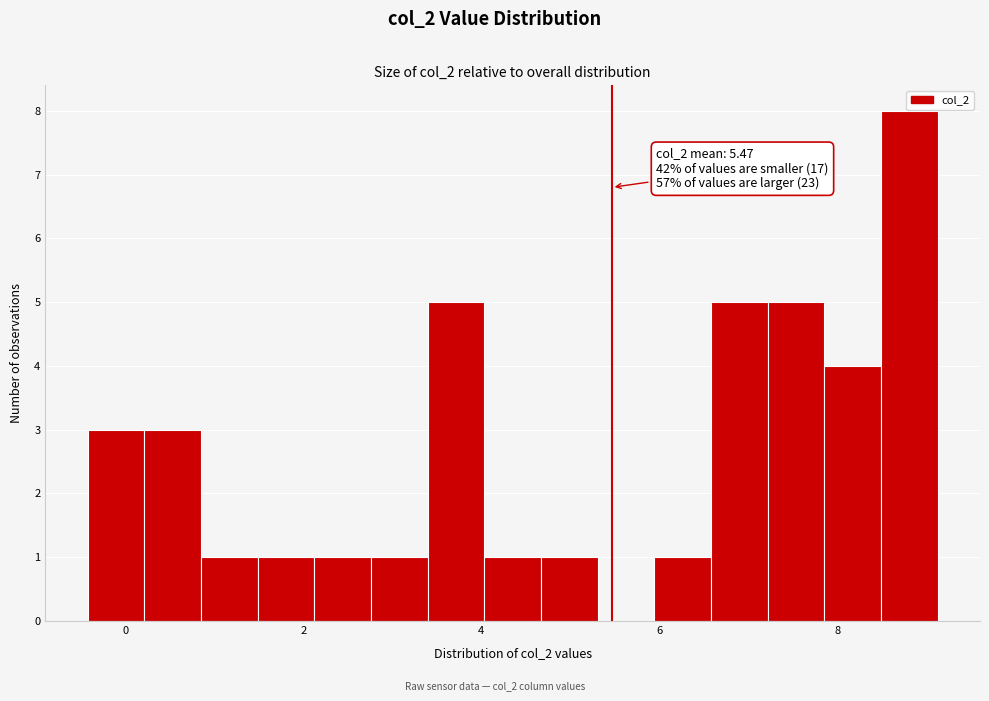

Read against the x-axis, roughly where is the centre of the tallest bar?

8.8